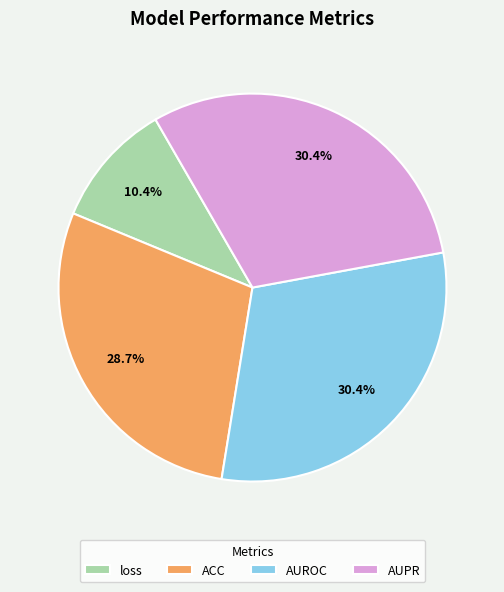

Count the number of slices in the pie.

4